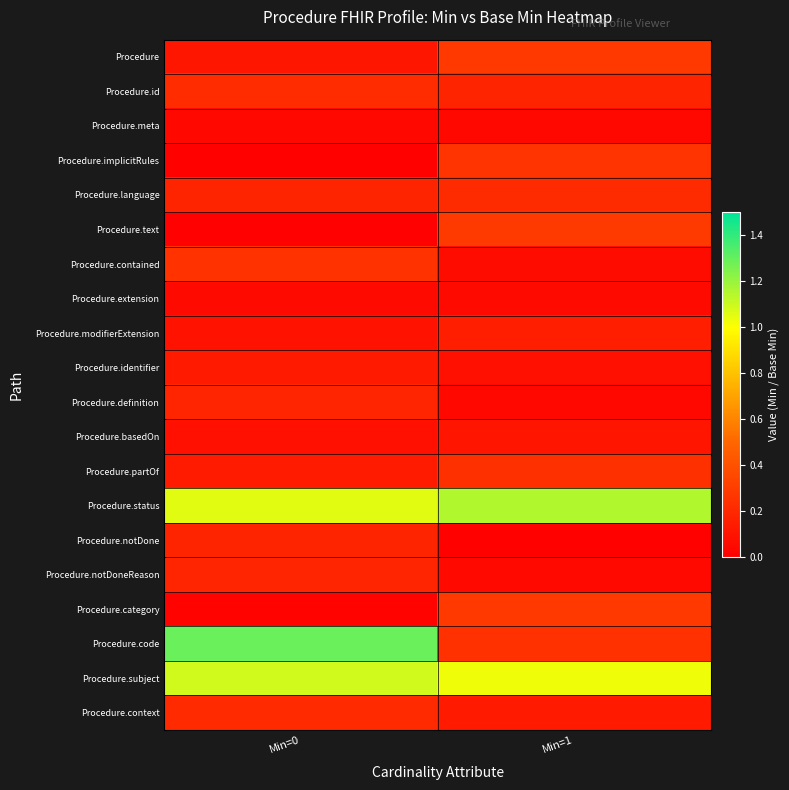

How many data points does each series have?

2